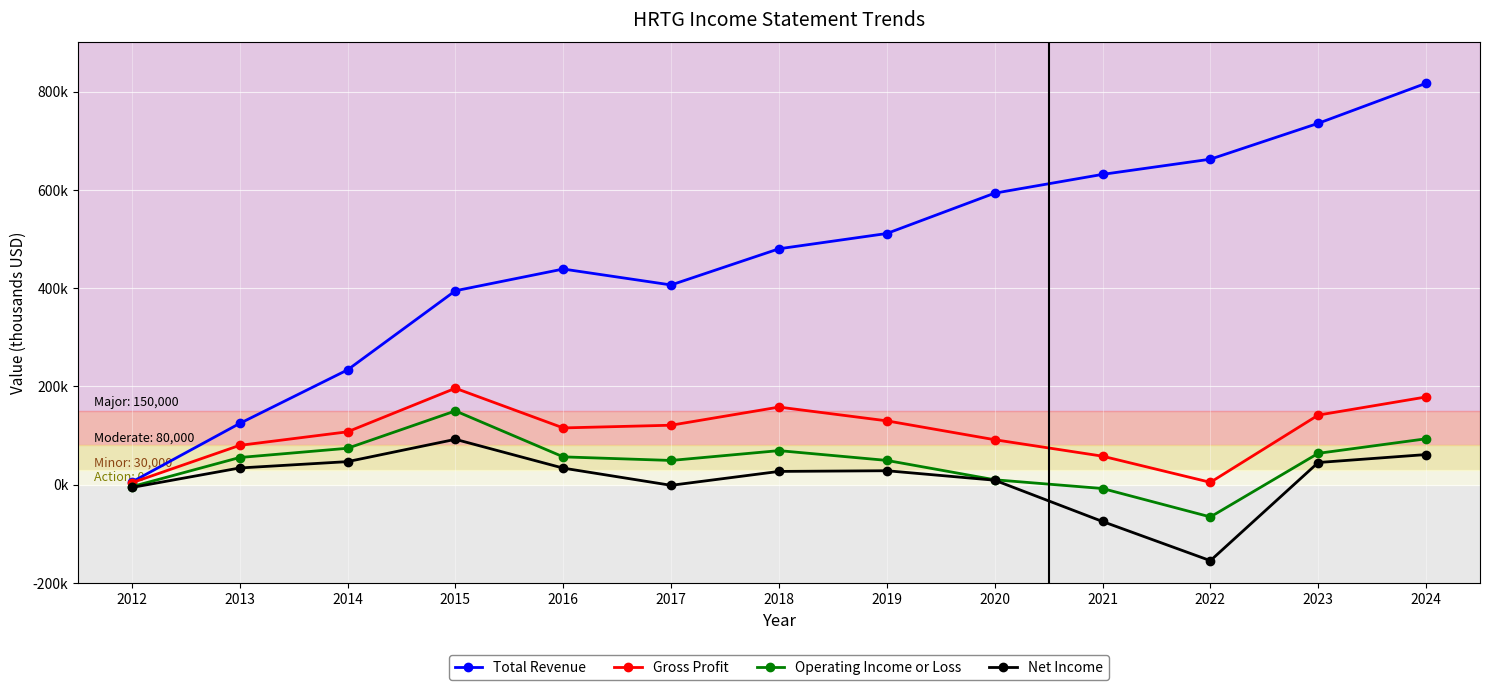

Which series has the widest spread of values?

Total Revenue